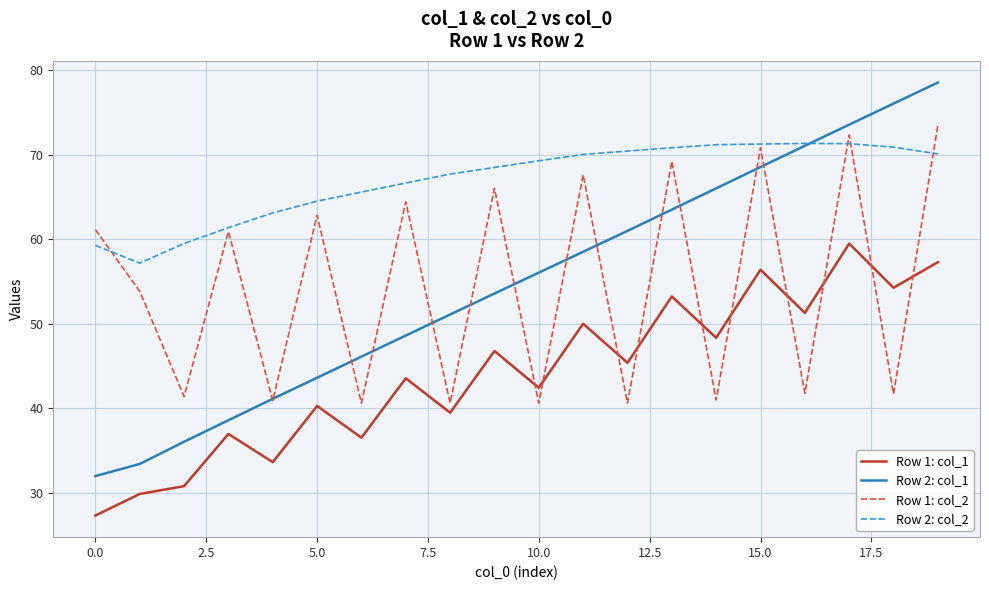

Which series has the largest total across all categories?

Row 2: col_2